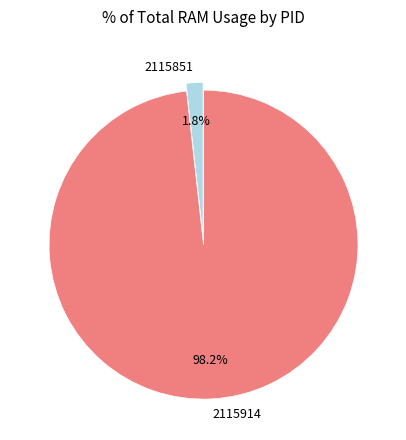

To the nearest percent, what portion does 2115914 represent?

98%